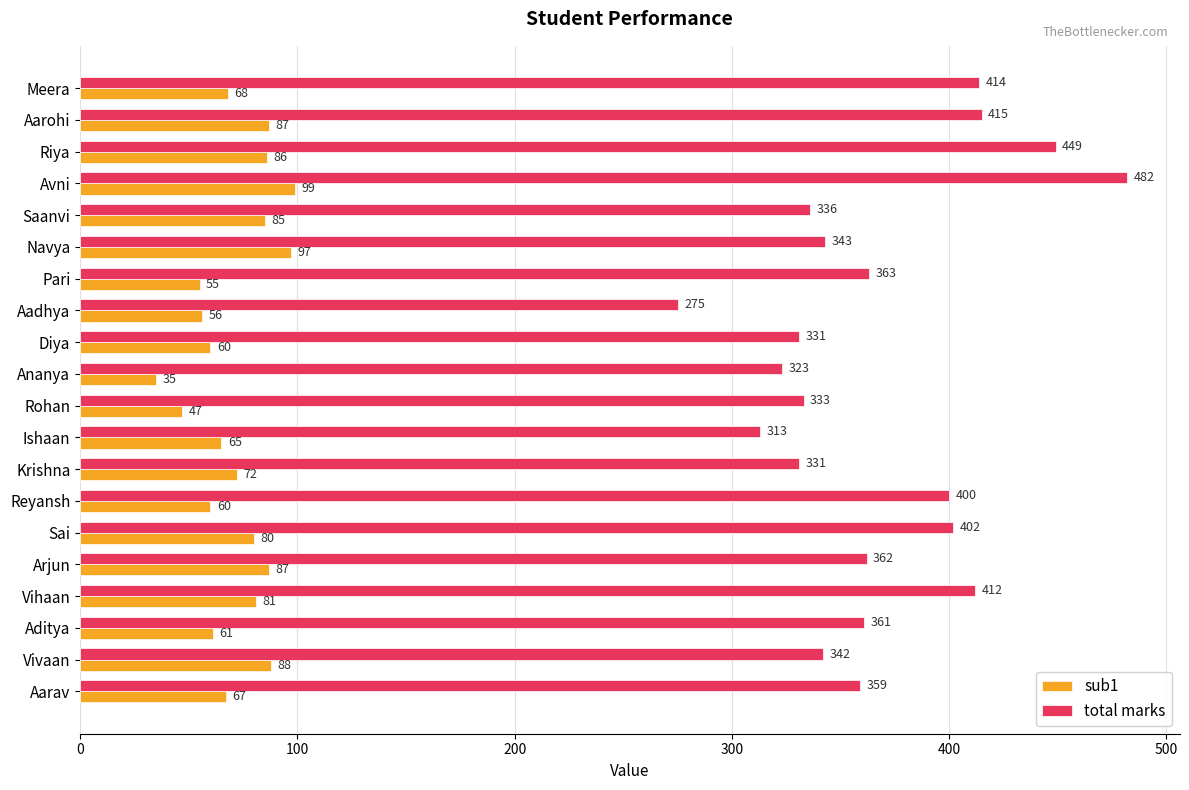

Which category has the lowest value in the total marks series?

Aadhya